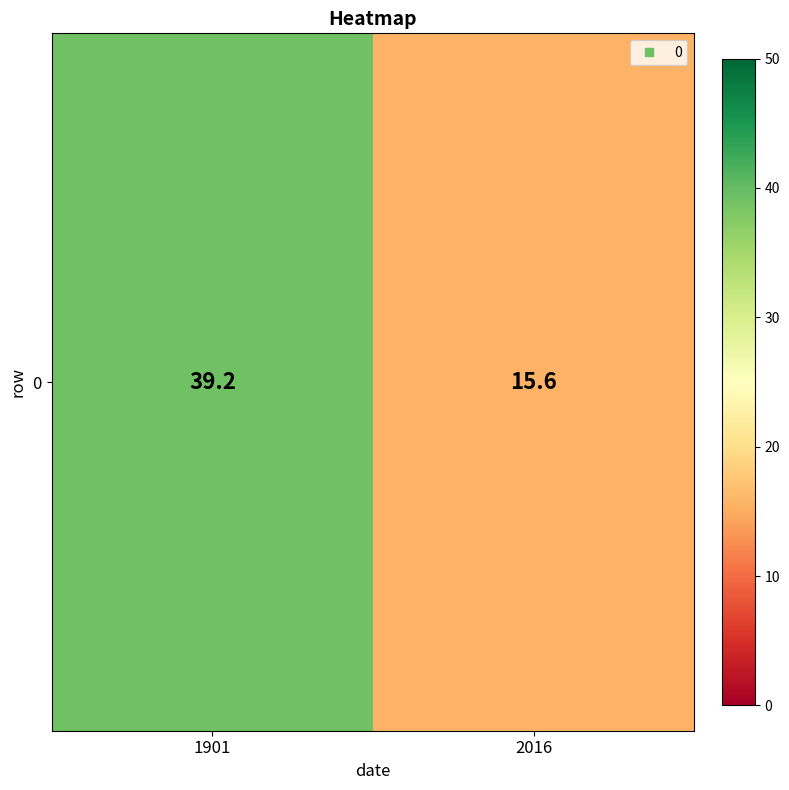

What is the difference between the maximum and minimum values?

23.6